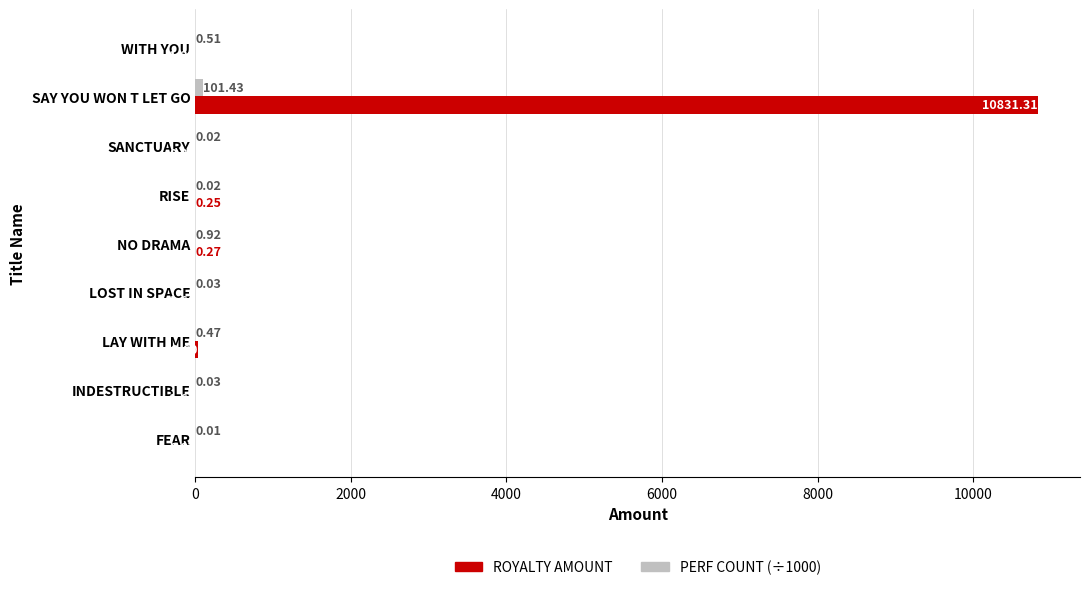

What is the sum of the ROYALTY AMOUNT values at LAY WITH ME and FEAR?

40.5